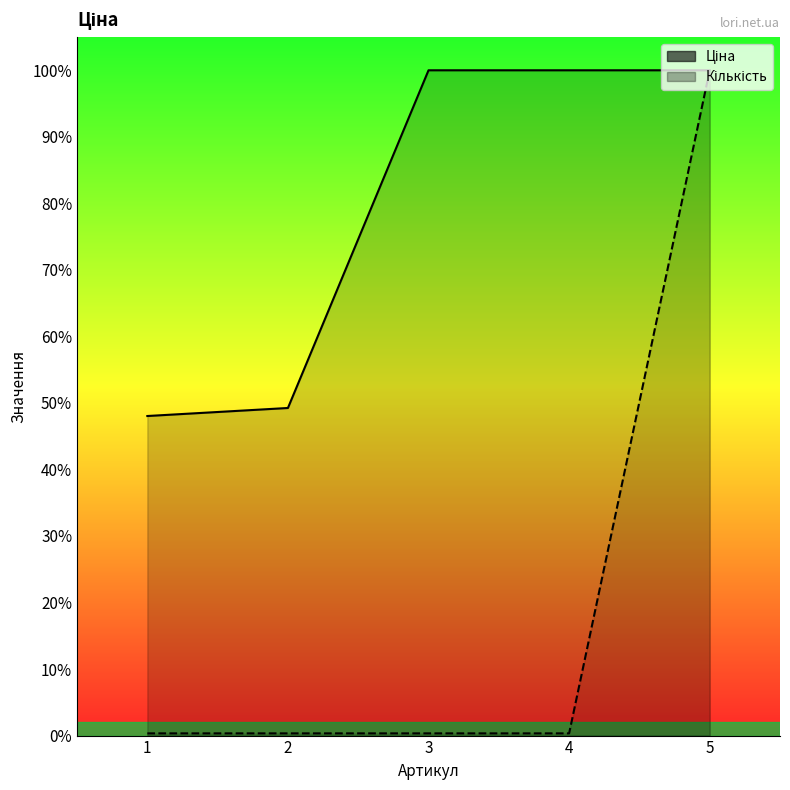

Is the value of Ціна at 1 greater than the value of Кількість at 4?

Yes